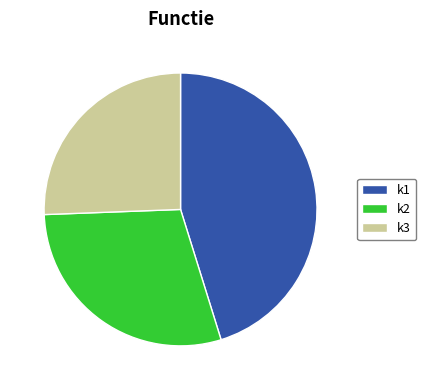

Rank the categories by value from highest to lowest.

k1, k2, k3